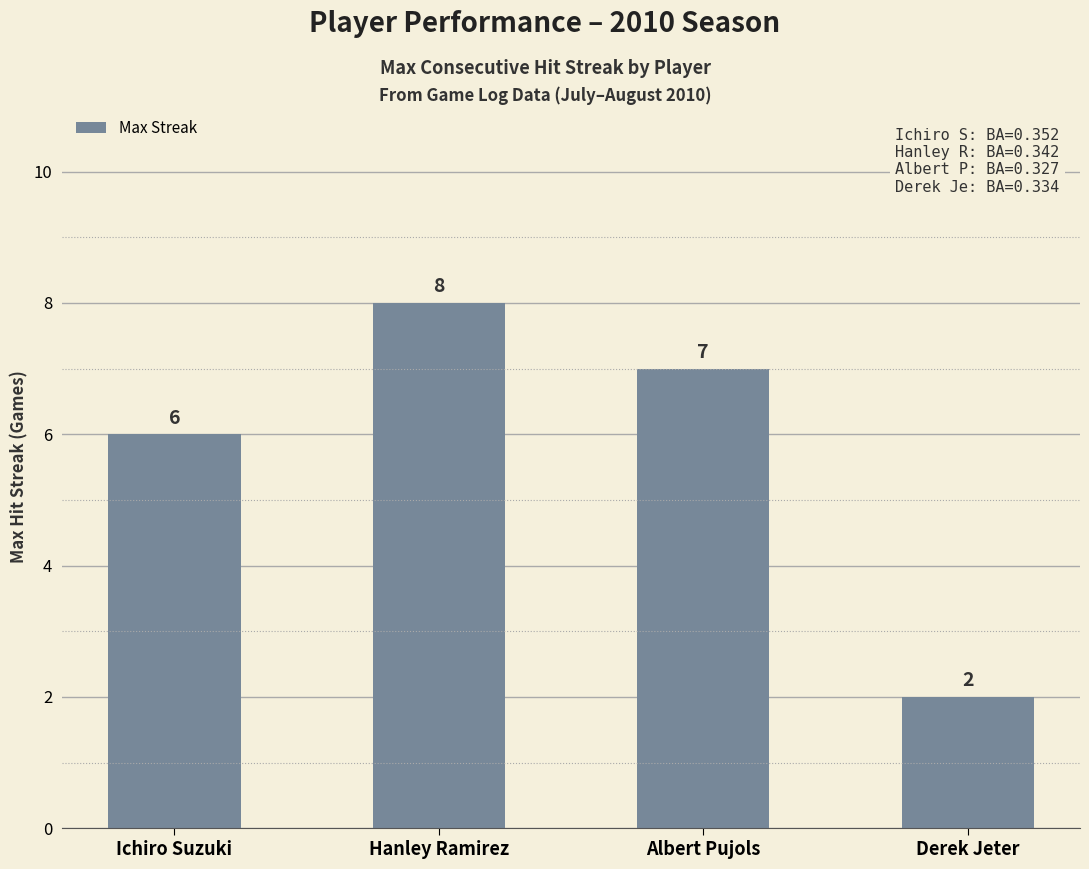

Are the bars horizontal?

No